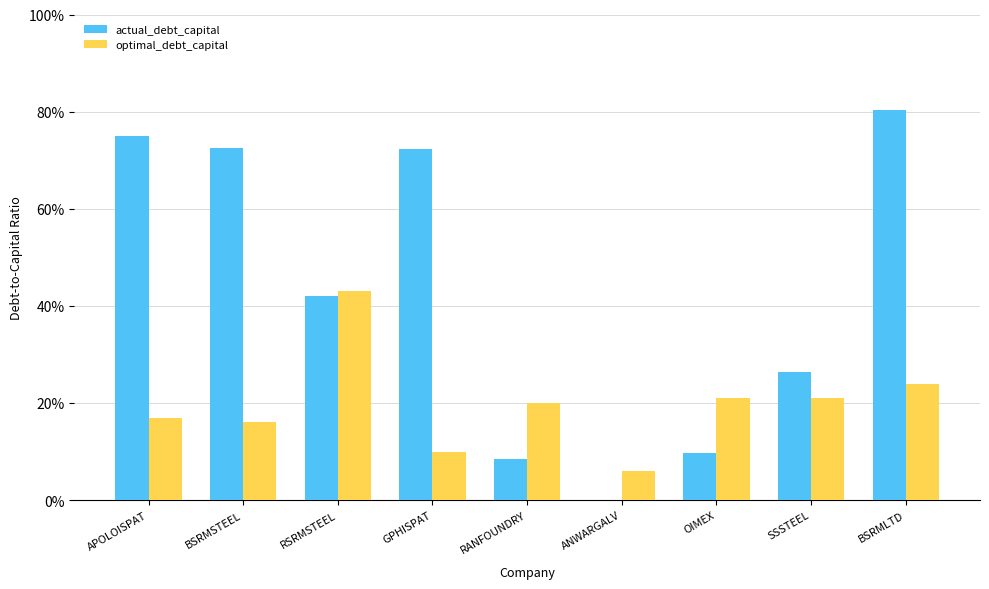

Rank the series at RANFOUNDRY from highest to lowest value.

optimal_debt_capital, actual_debt_capital